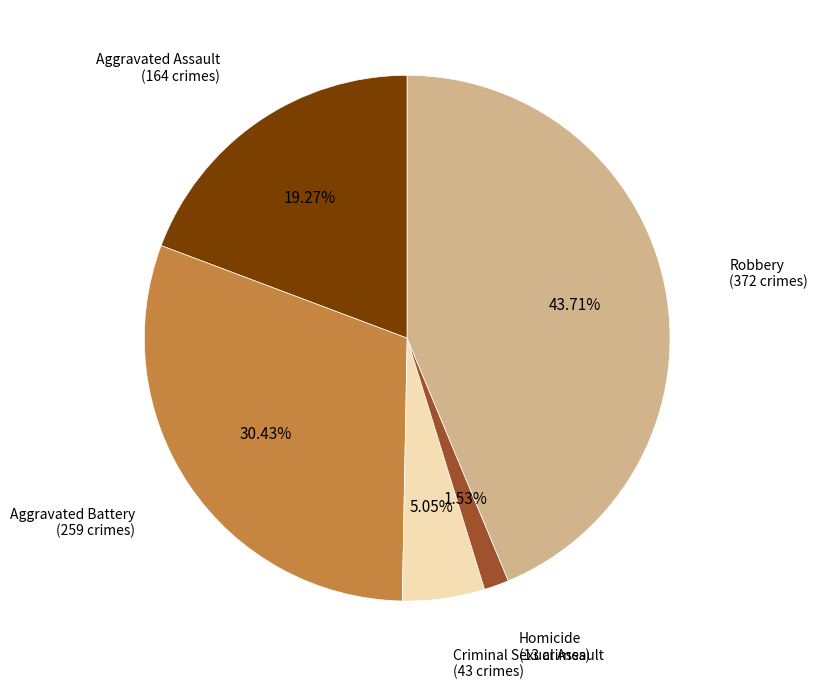

Does any single category account for the majority?

No